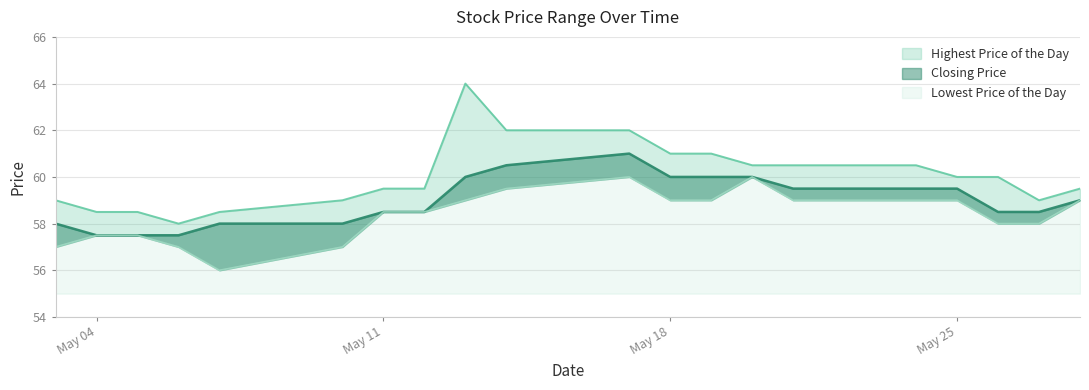

Rank the series by their average value, from highest to lowest.

Highest Price of the Day, Closing Price, Lowest Price of the Day